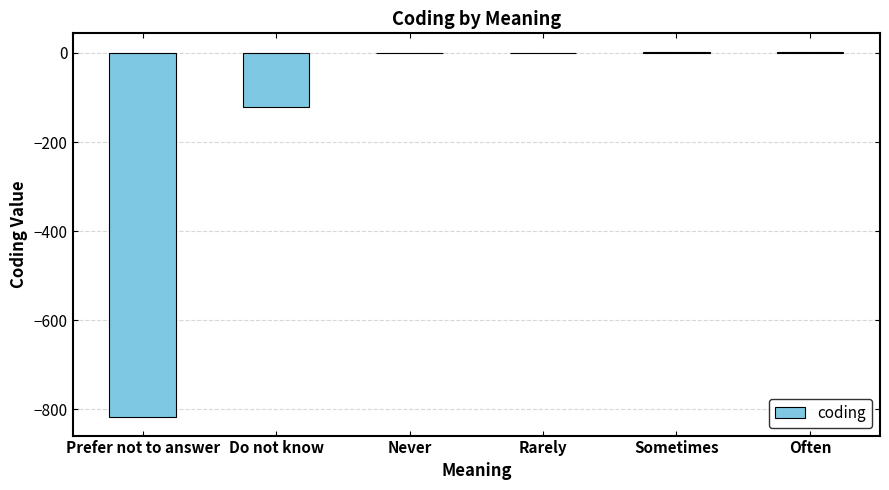

True or false: the data shows -198 at Do not know.

False